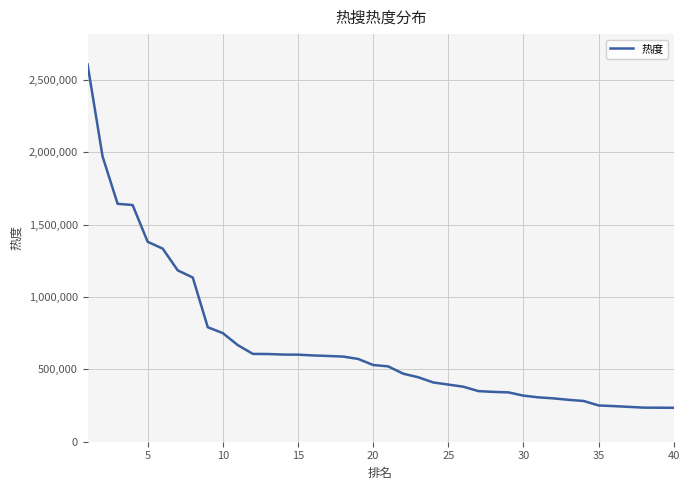

What is the minimum value shown in the chart?

234477